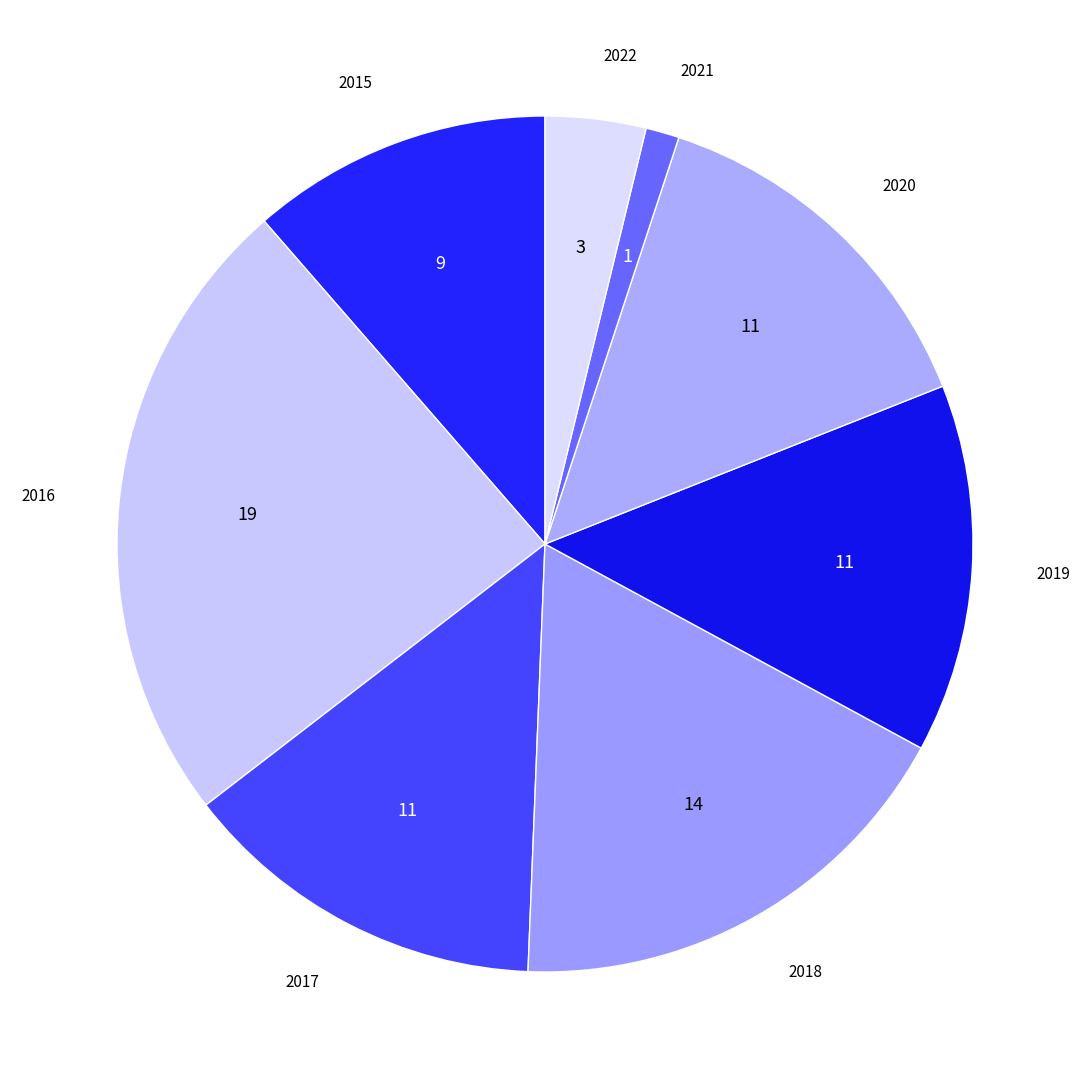

Which slice is the smallest?

2021